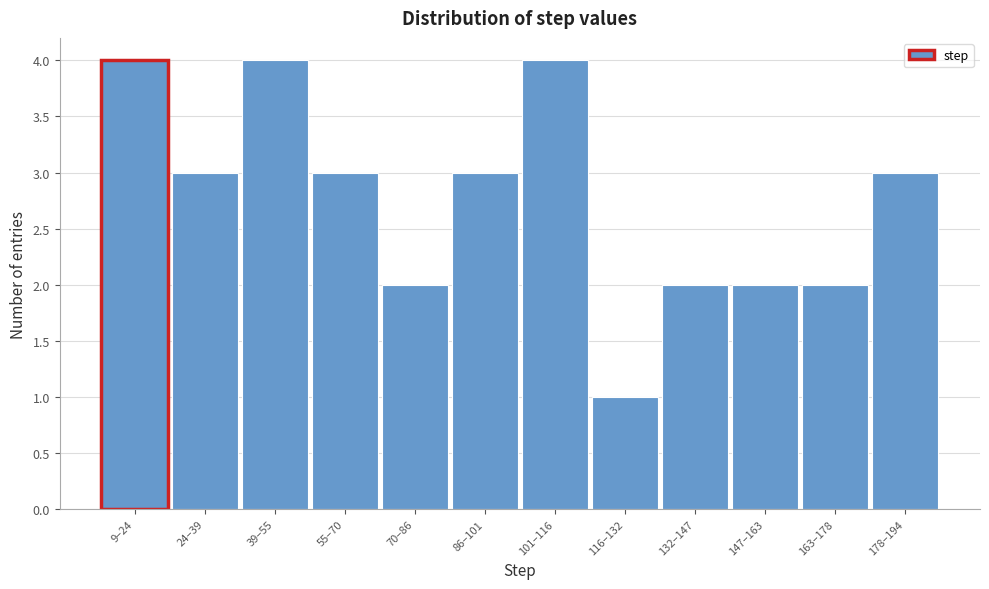

Reading right to left, what are all the values shown in this chart?

3	2	2	2	1	4	3	2	3	4	3	4